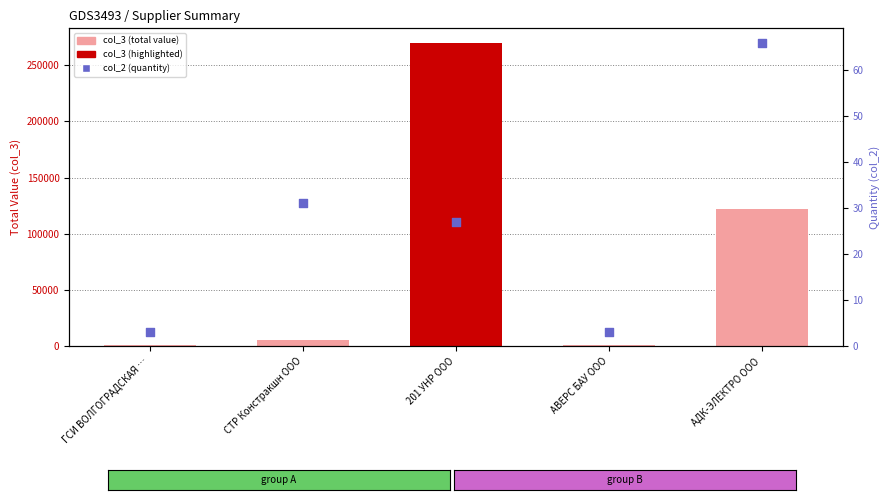

What is the total value across all series at ГСИ ВОЛГОГРАДСКАЯ …?

1624.4